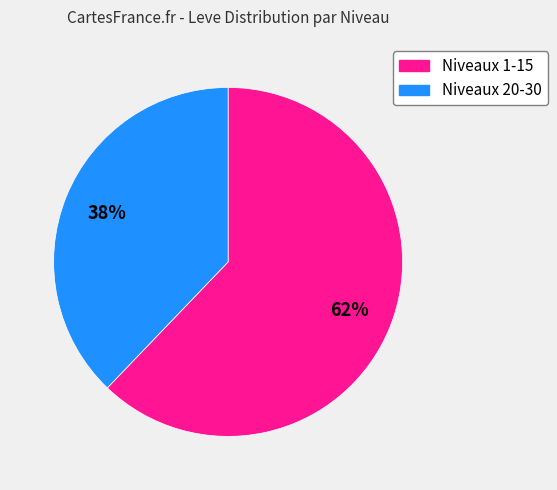

To the nearest percent, what is the average slice percentage?

50%